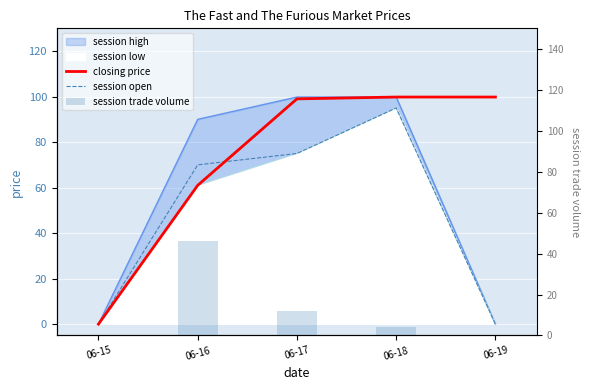

Is the value of session trade volume at 06-19 greater than the value of closing price at 06-19?

No